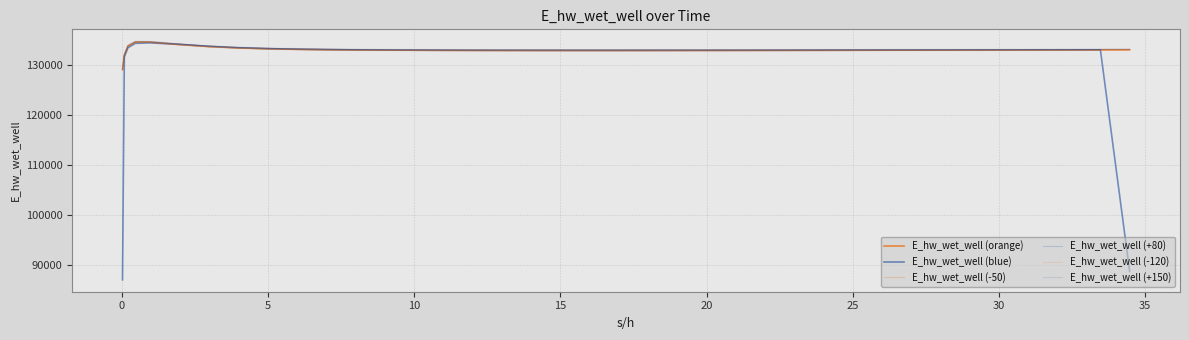

At how many categories does at least one series exceed 97251?

40